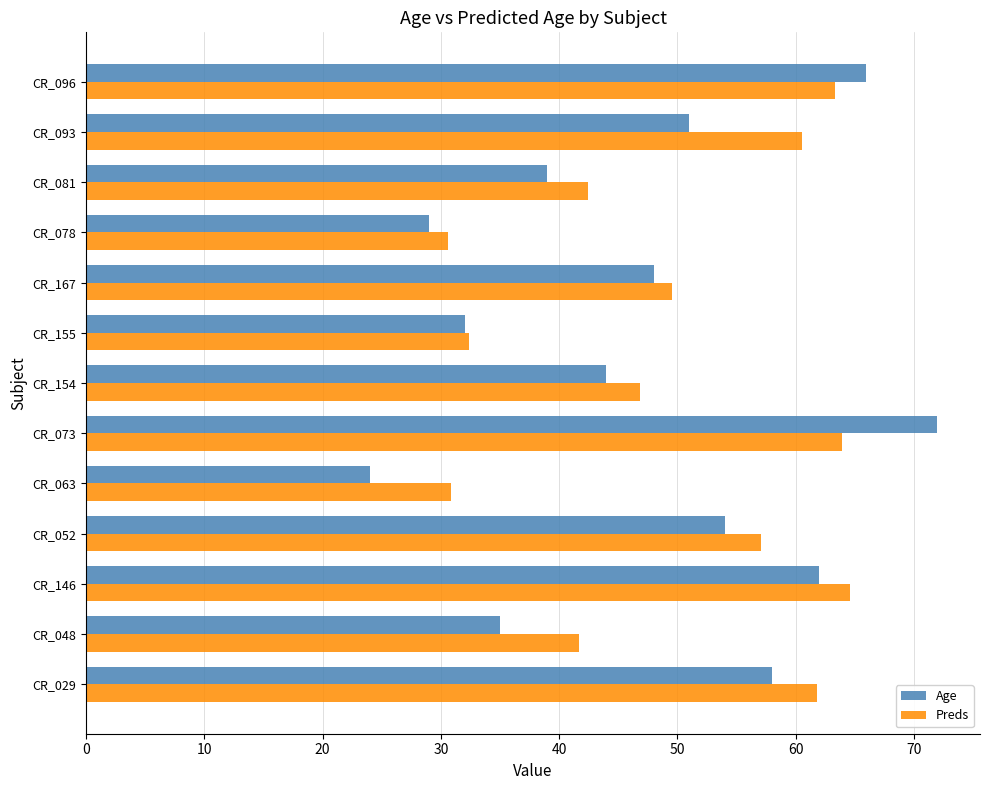

The Age series shows 22.3 at CR_167. True or false?

False